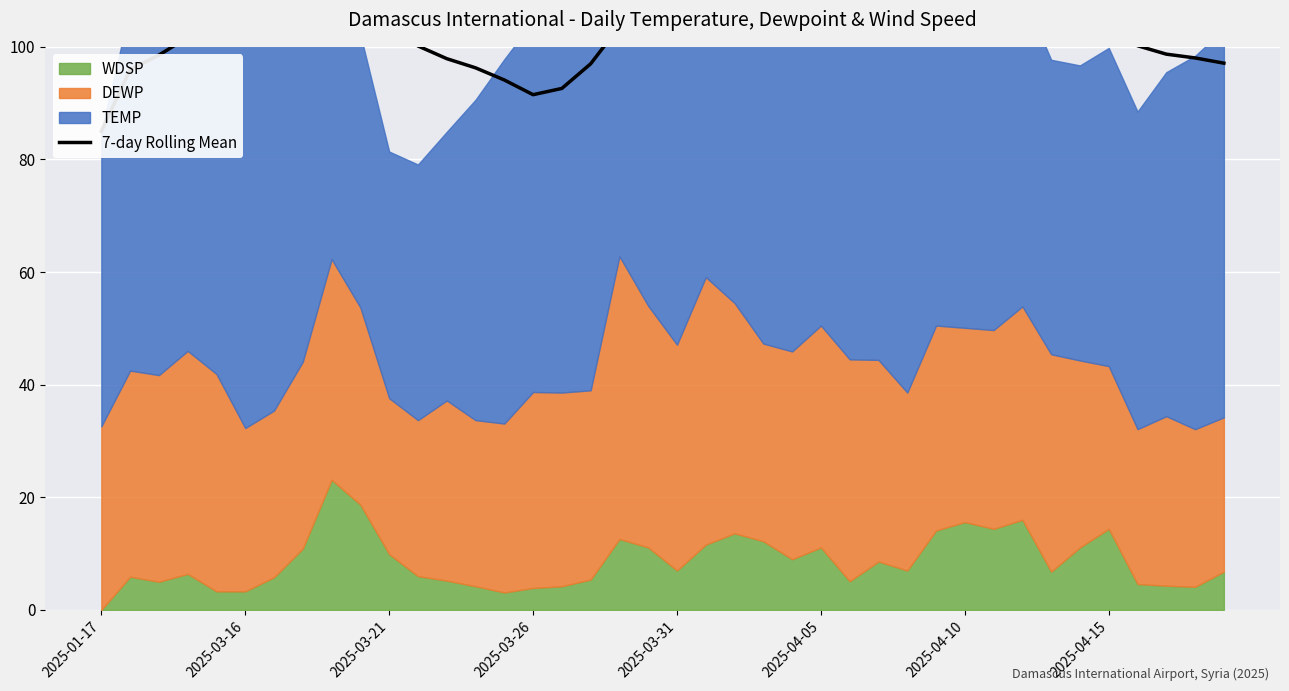

What is the sum of the values at 18 and 39?

200.7